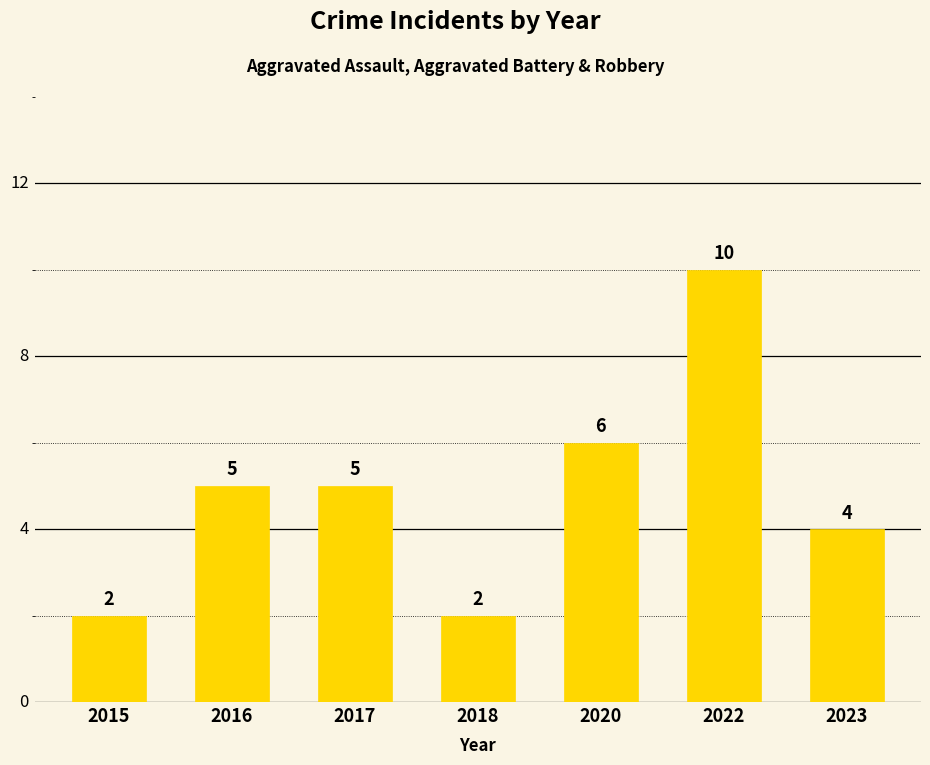

Which has a higher value, 2020 or 2015?

2020